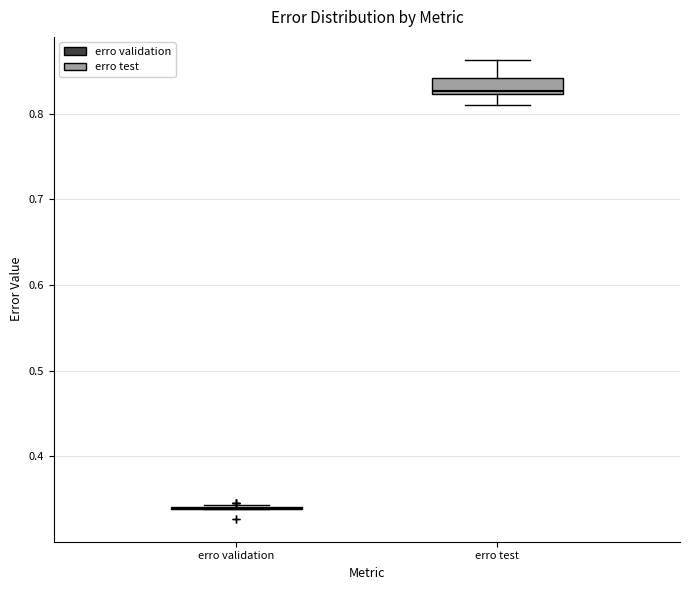

Where is the upper edge of the box for erro test on the y-axis? The values are not printed on the chart, so give them approximately, as read against the axis.

0.84